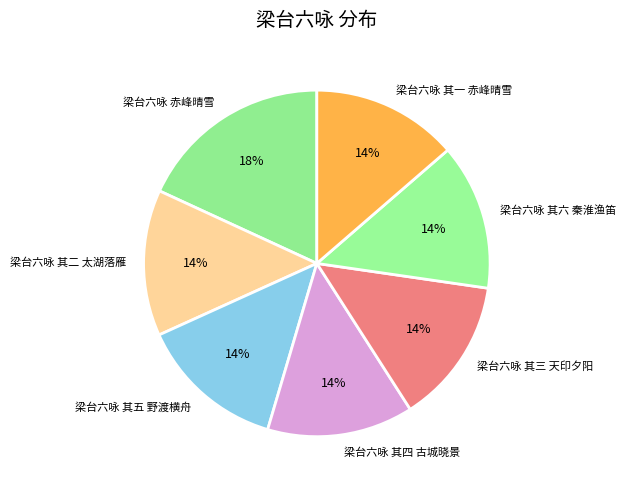

Is 梁台六咏 其四 古城晓景 the majority of the pie?

No